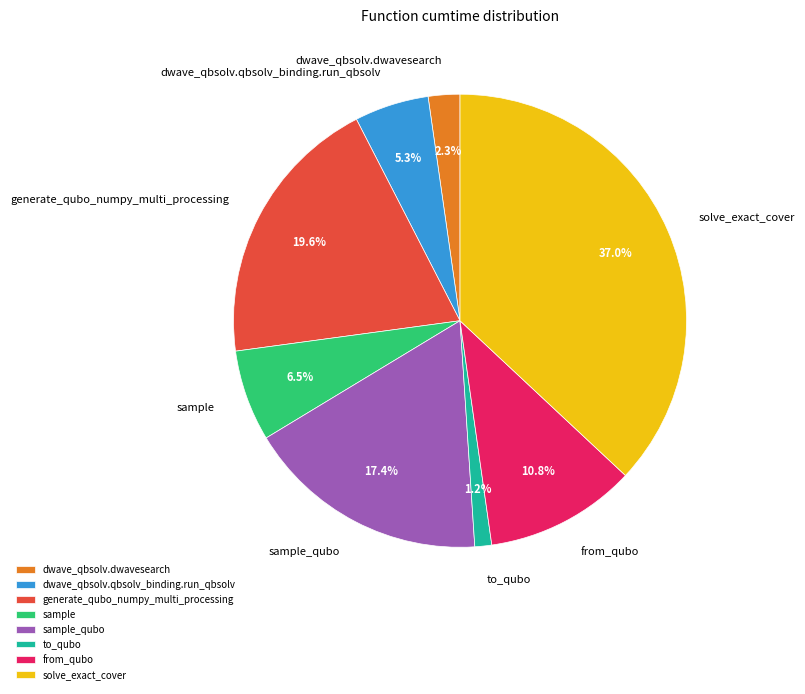

What percentage is the dwave_qbsolv.qbsolv_binding.run_qbsolv slice, to the nearest percent?

5%